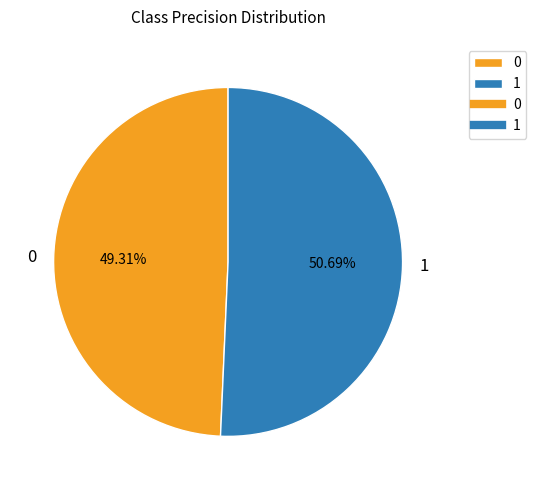

Rank the categories by value from lowest to highest.

0, 1